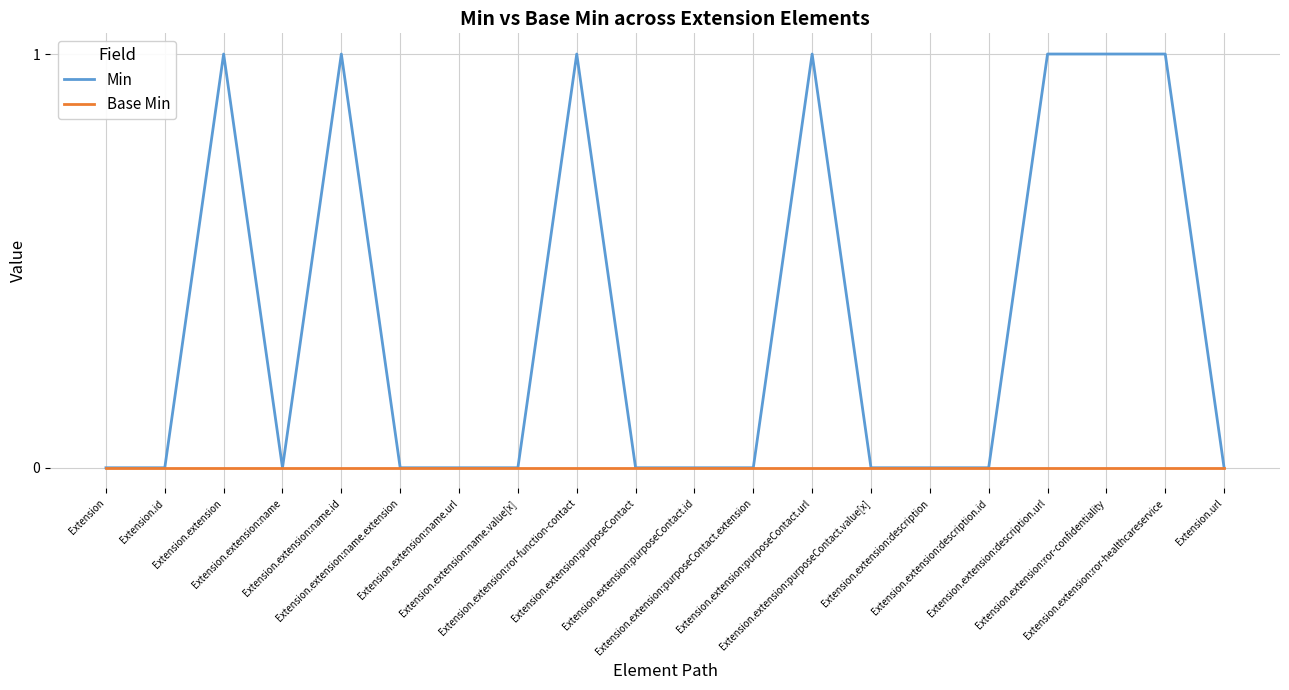

Rank the series by their maximum value, from highest to lowest.

Min, Base Min